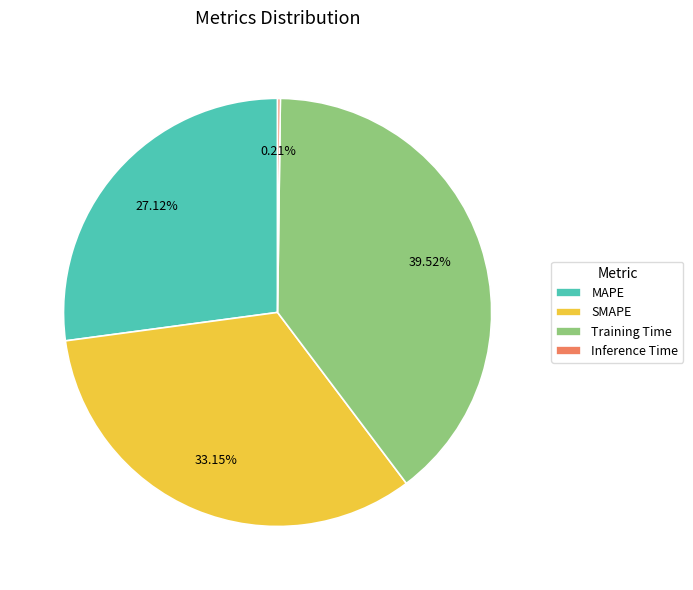

To the nearest percent, what is the combined percentage of MAPE and Training Time?

67%